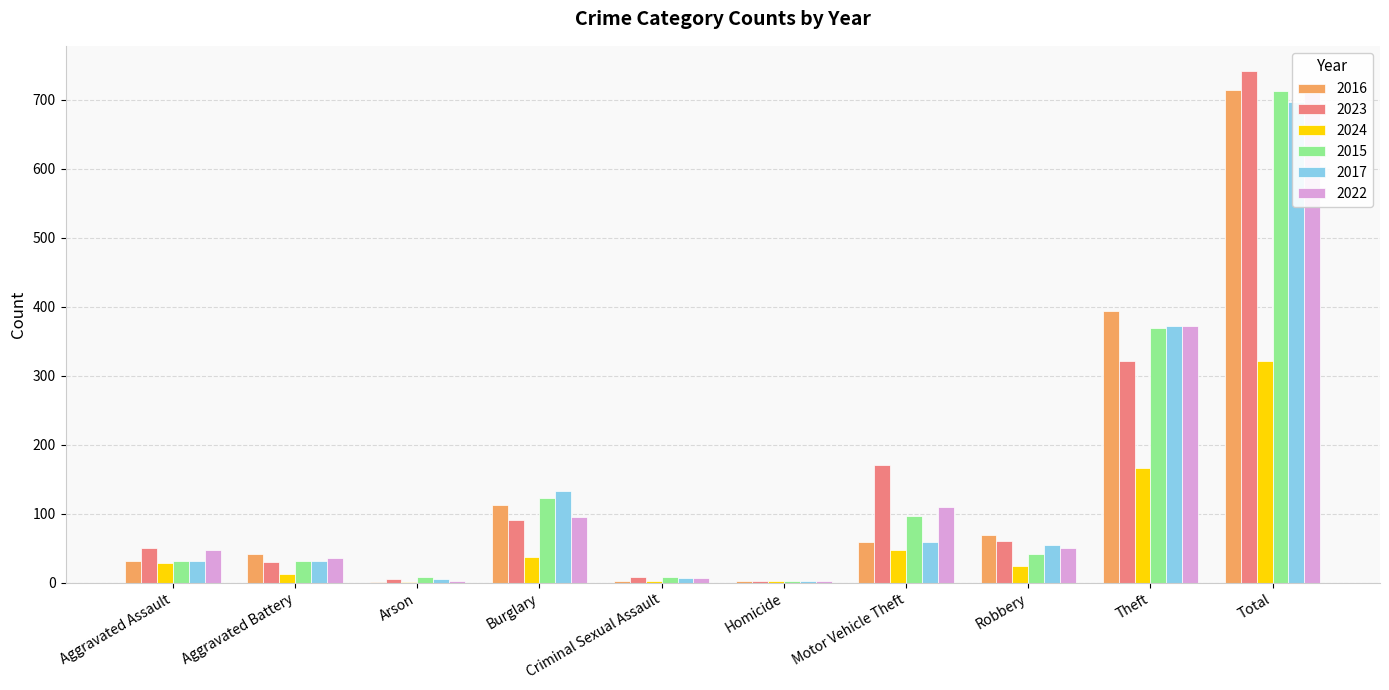

What is the sum of all 2023 values?

1482